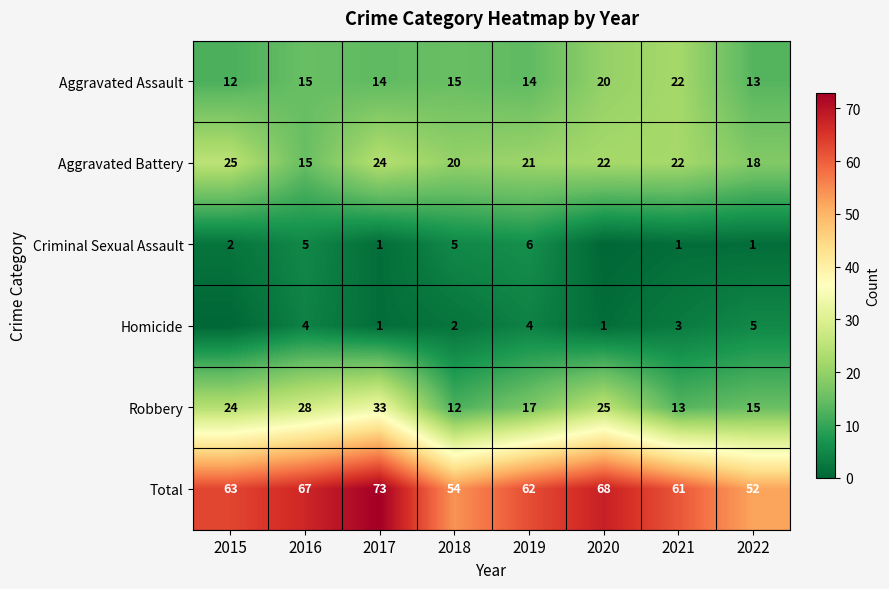

At 2019, list the series in order from smallest to largest.

Homicide, Criminal Sexual Assault, Aggravated Assault, Robbery, Aggravated Battery, Total